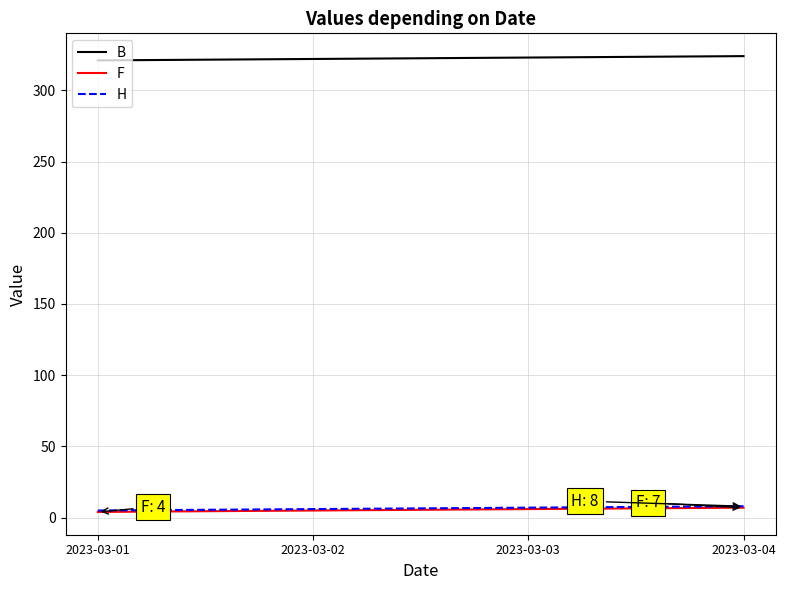

What is the difference between the highest and lowest values at 2023-03-02?

317